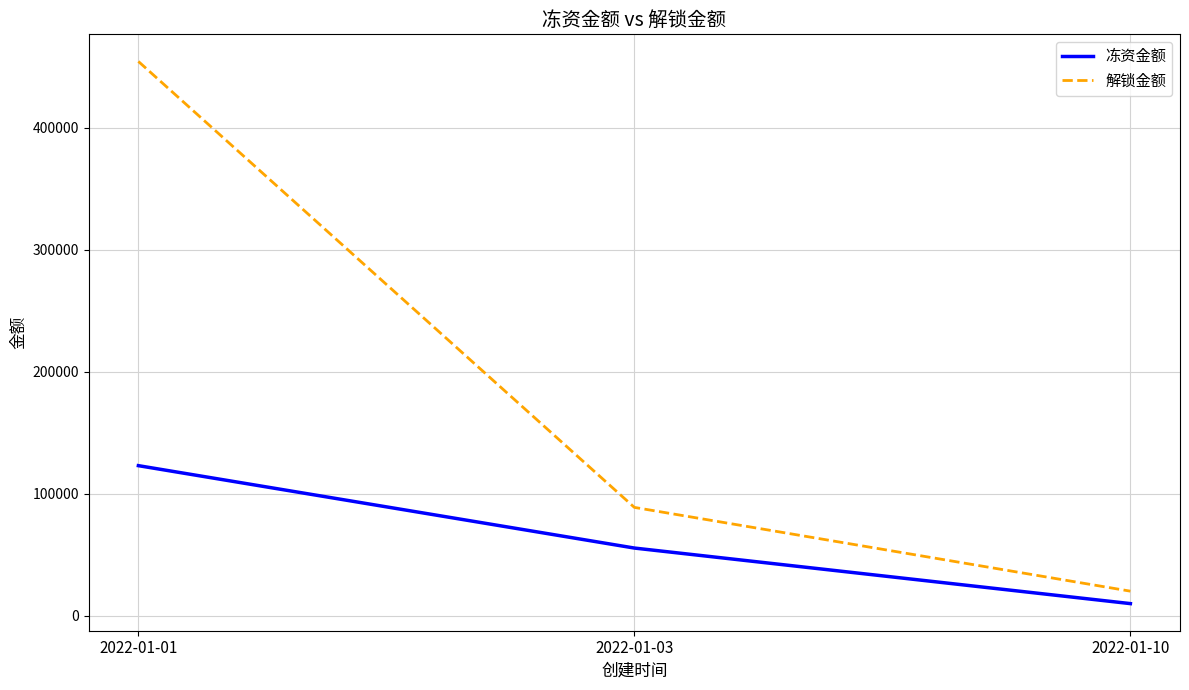

At which label does 解锁金额 reach its minimum?

2022-01-10